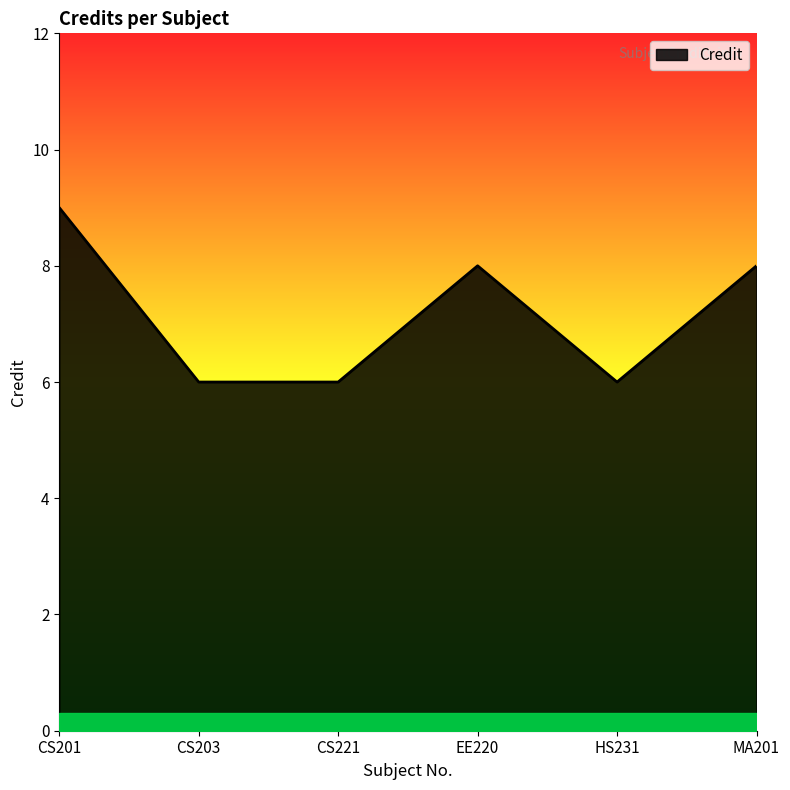

What is the average value?

7